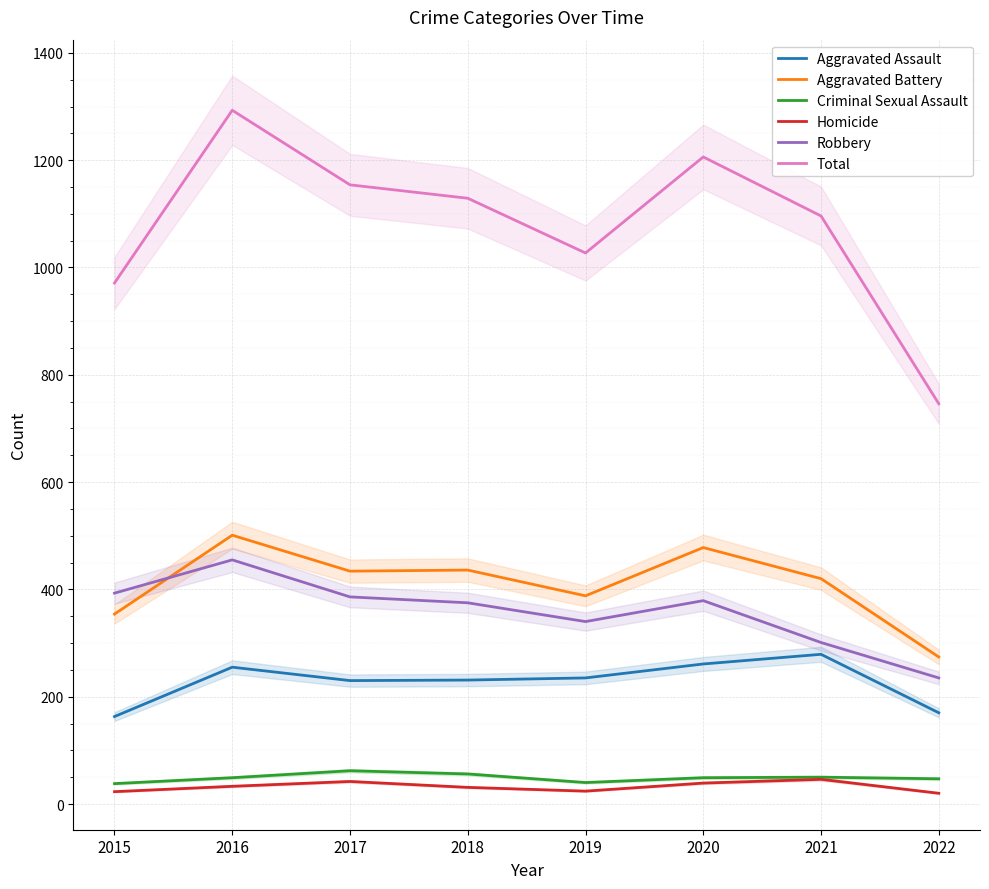

True or false: Aggravated Battery and Robbery cross at least once.

True